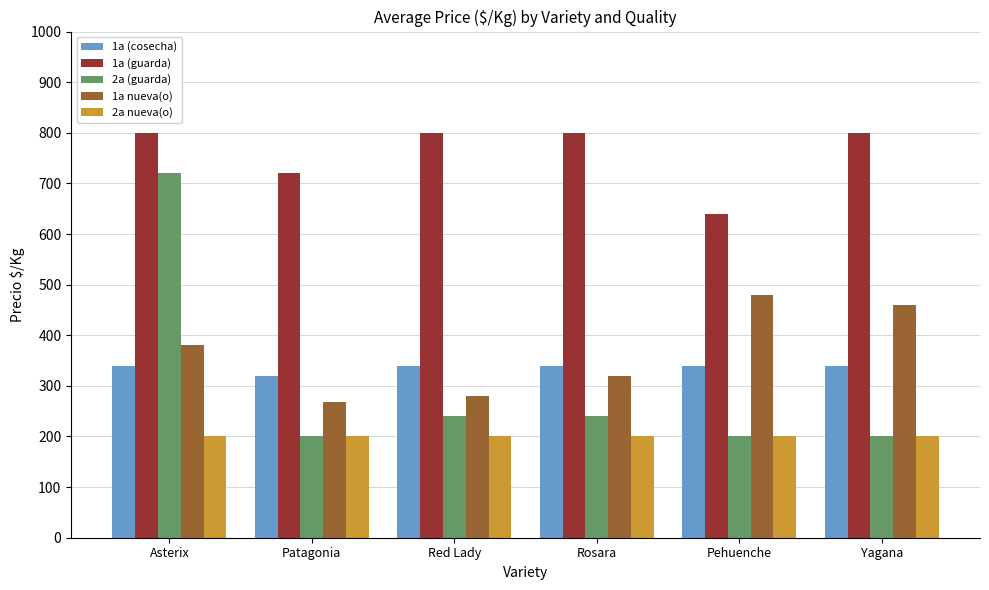

What is the value of the 1a nueva(o) bar at the 3rd from the left?

280